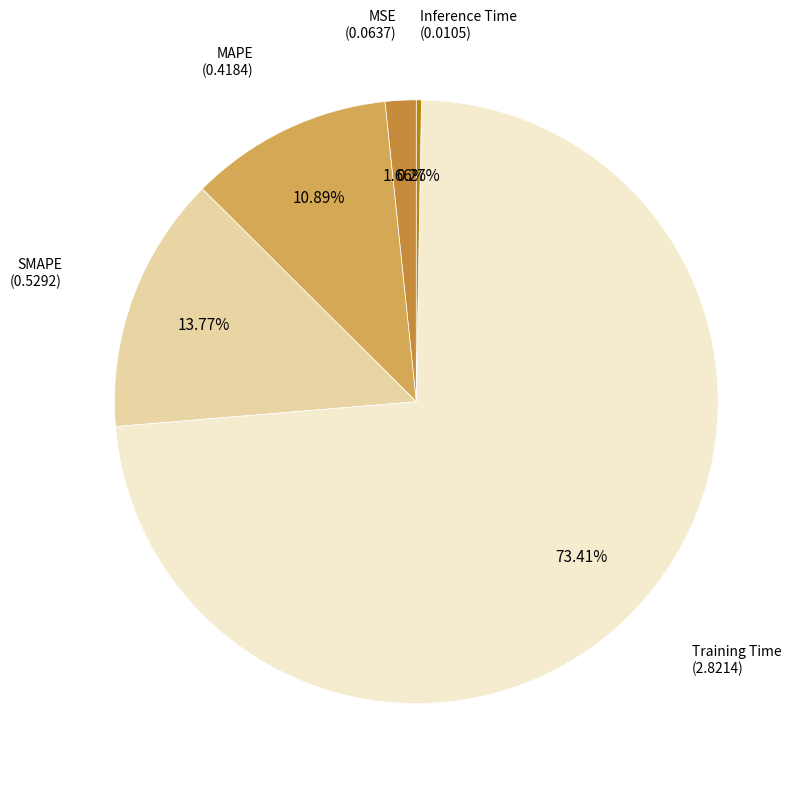

Is there any slice that represents more than half of the pie?

Yes